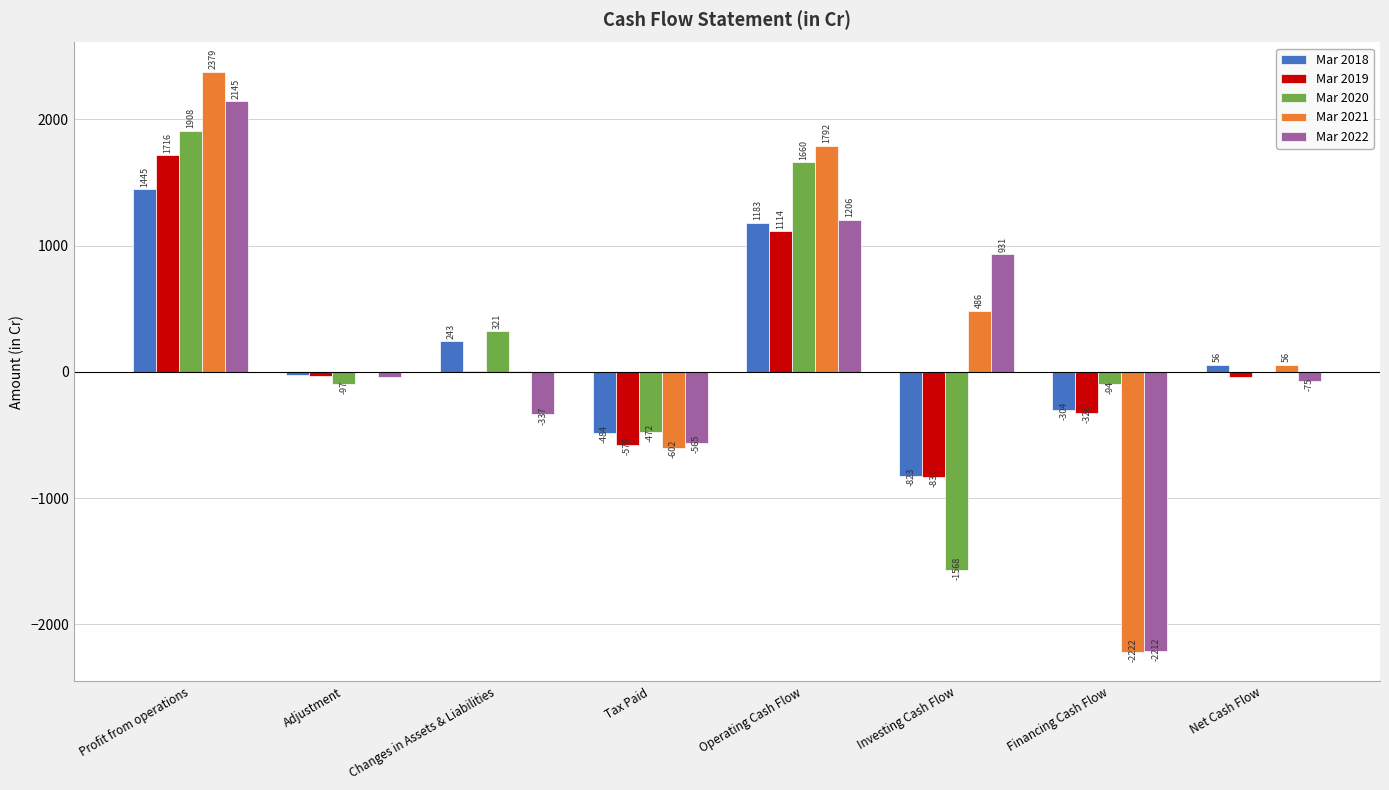

Is it true that Mar 2020 equals -94.2 at Financing Cash Flow?

True